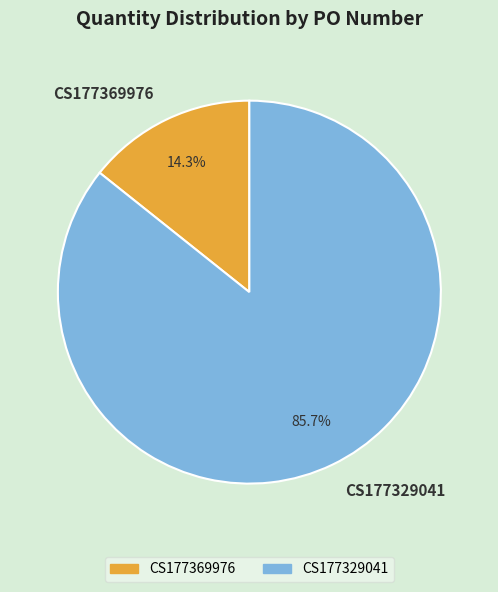

What percentage is the CS177329041 slice, to the nearest percent?

86%